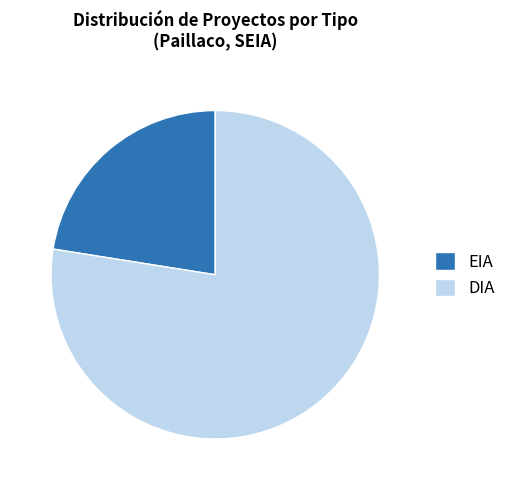

Approximately how many times larger is the value at EIA compared to DIA?

0.3